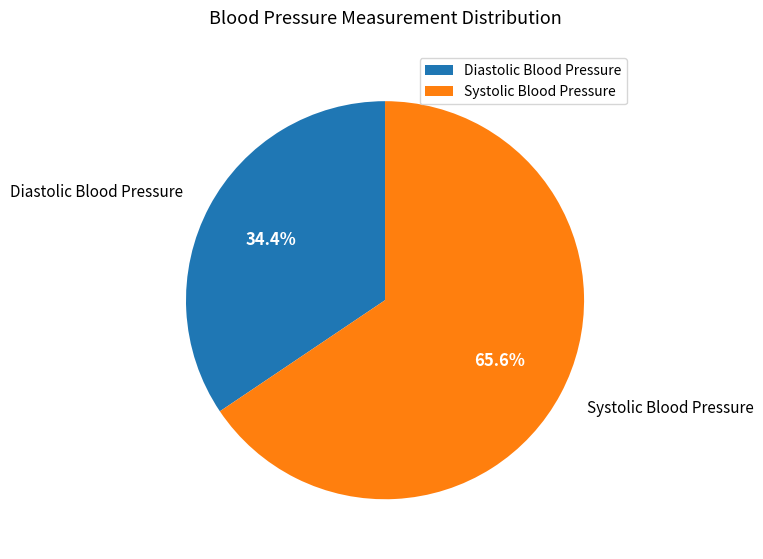

What is the largest slice in the pie chart?

Systolic Blood Pressure